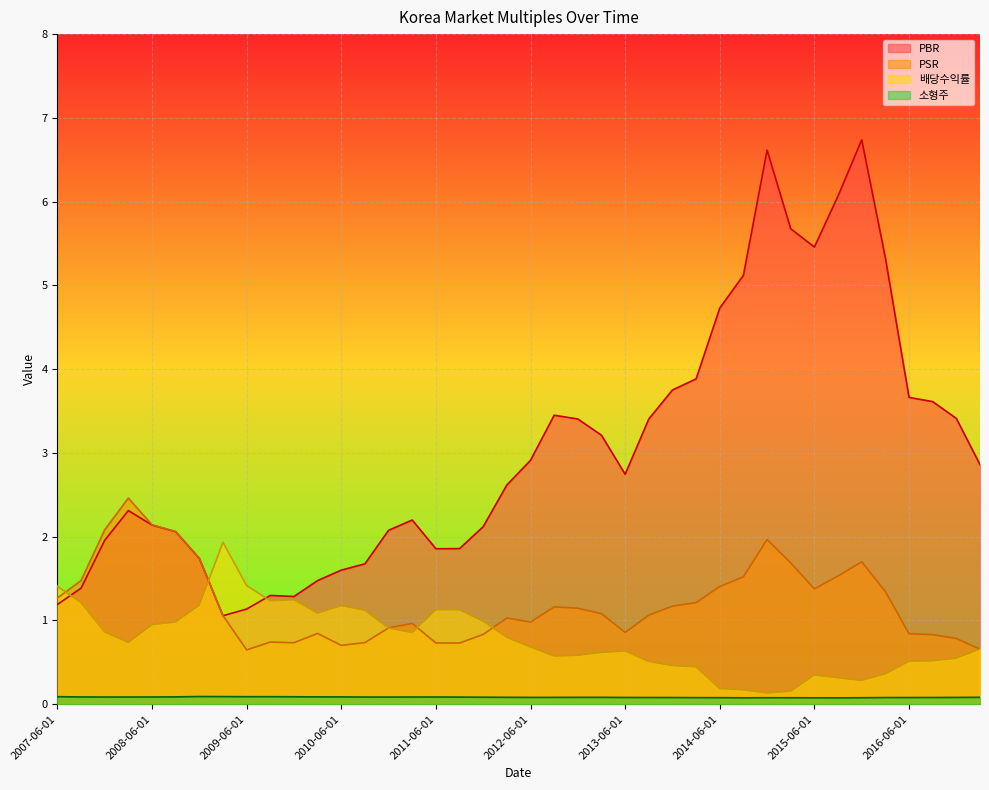

What is the value of the PBR point at the 35th from the left?

6.7